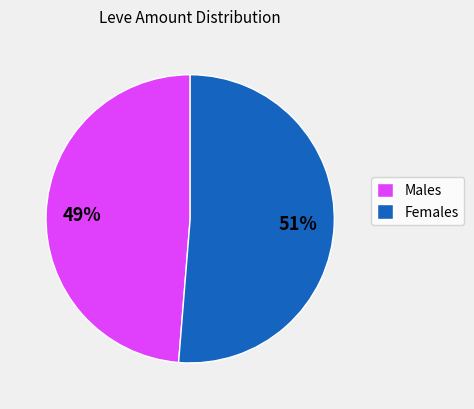

Which slice is the largest?

Females